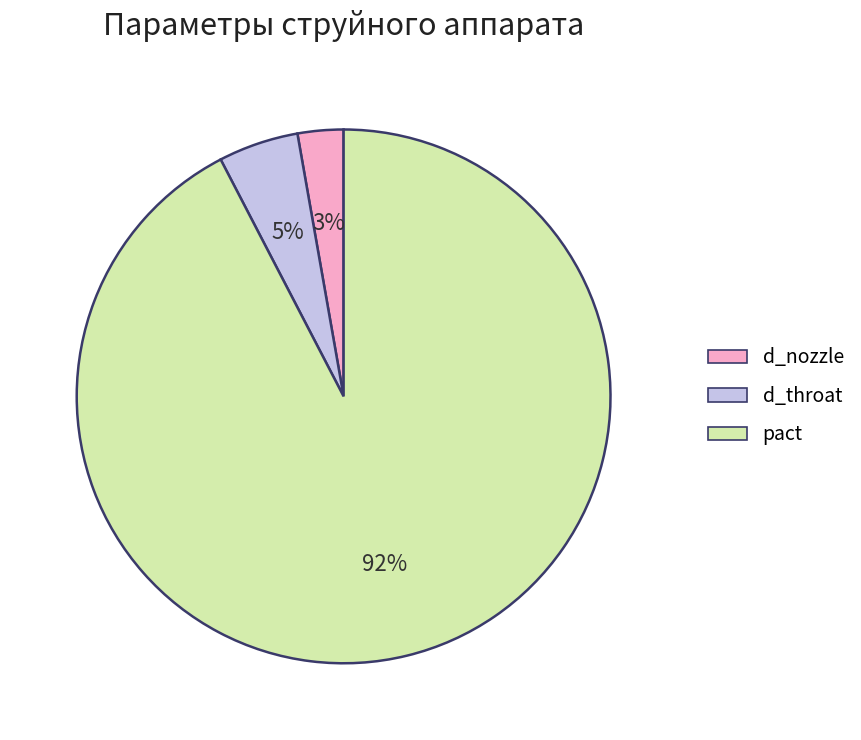

To the nearest percent, what is the average slice percentage?

33%